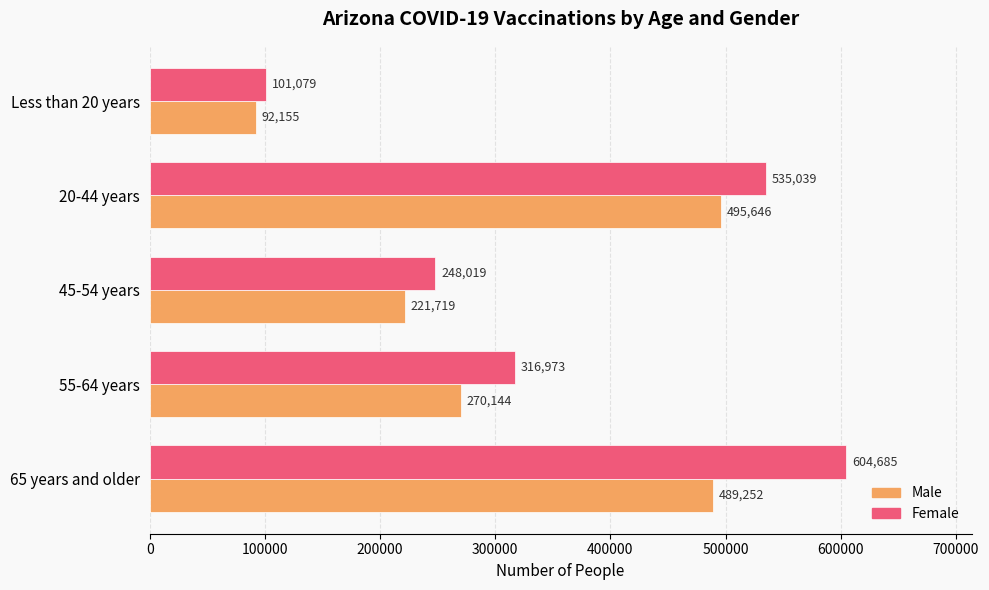

What is the maximum value shown in the chart?

604685